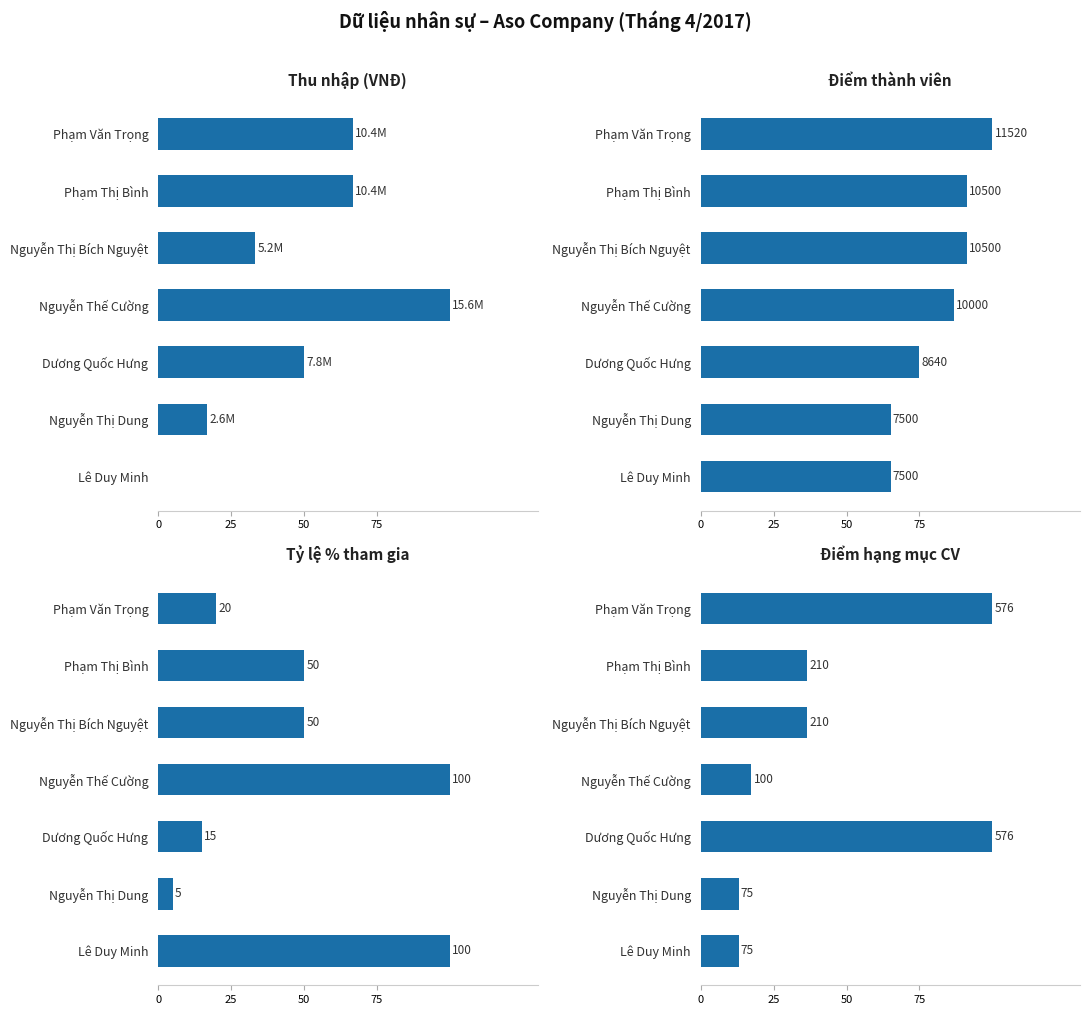

Is the value of Thu nhập (VNĐ) at Lê Duy Minh greater than the value of Điểm thành viên at Lê Duy Minh?

No